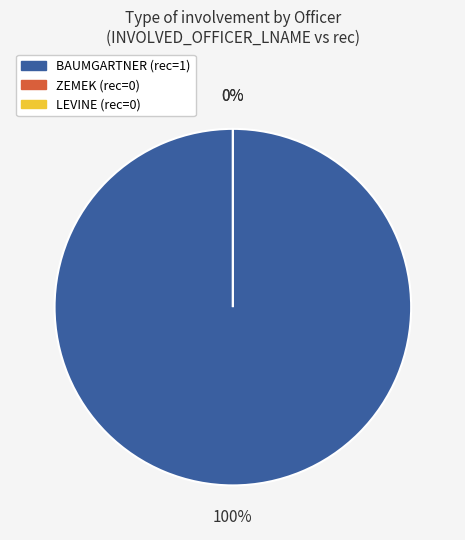

Which slice is the smallest?

ZEMEK